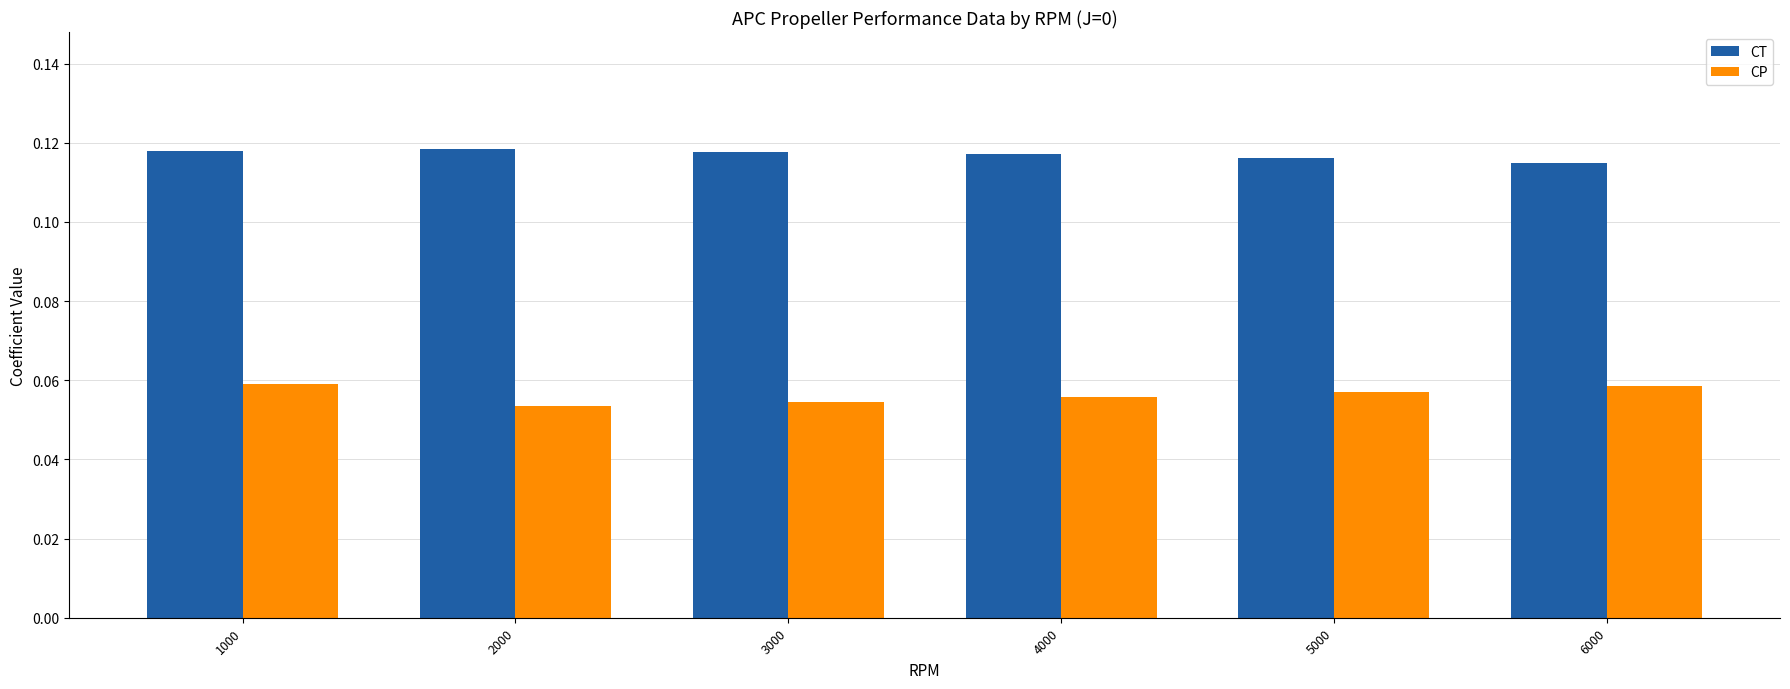

The CP series shows 0.0 at 6000. True or false?

False